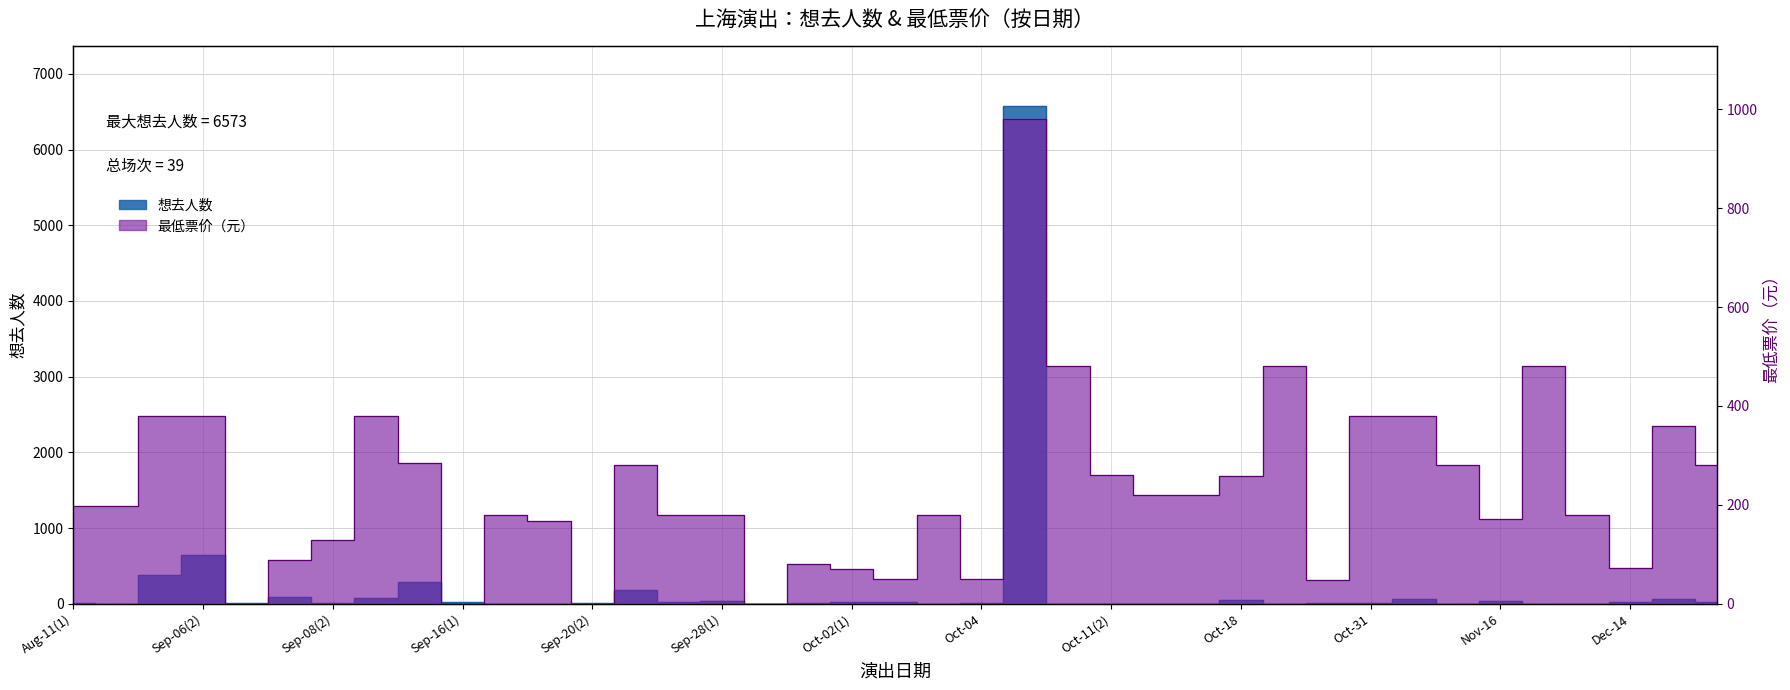

The value of 想去人数 at Oct-18 is 53. True or false?

True